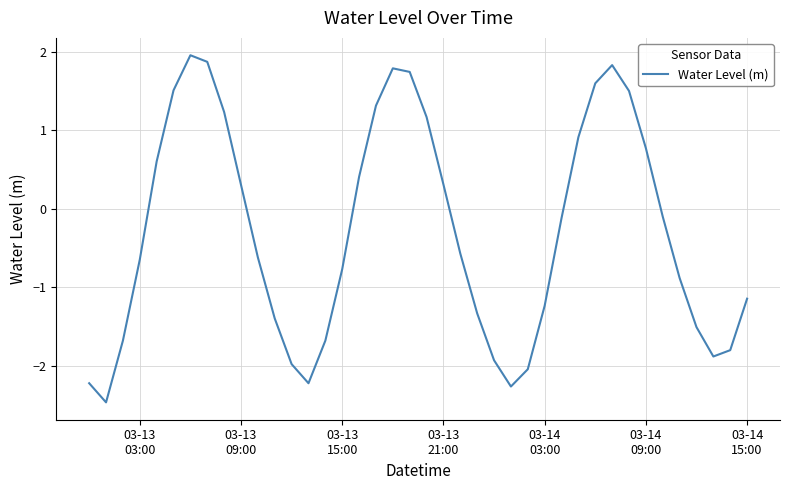

What is the maximum value shown in the chart?

2.0